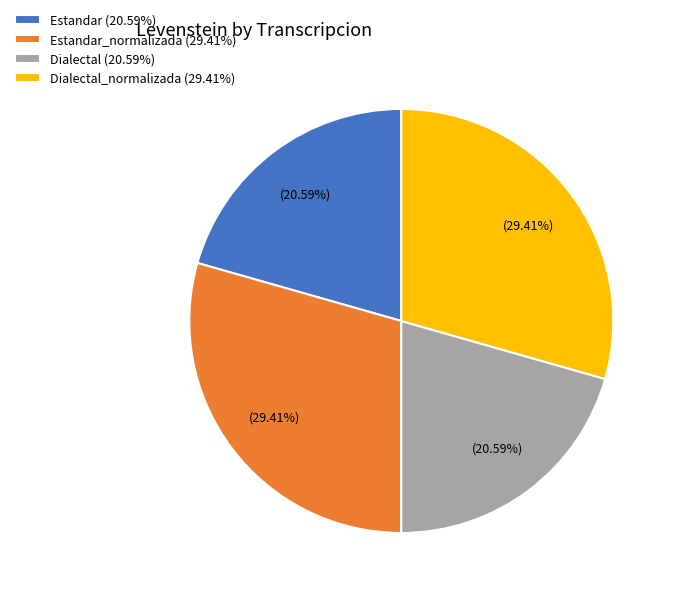

Is Dialectal (20.59%) the majority of the pie?

No